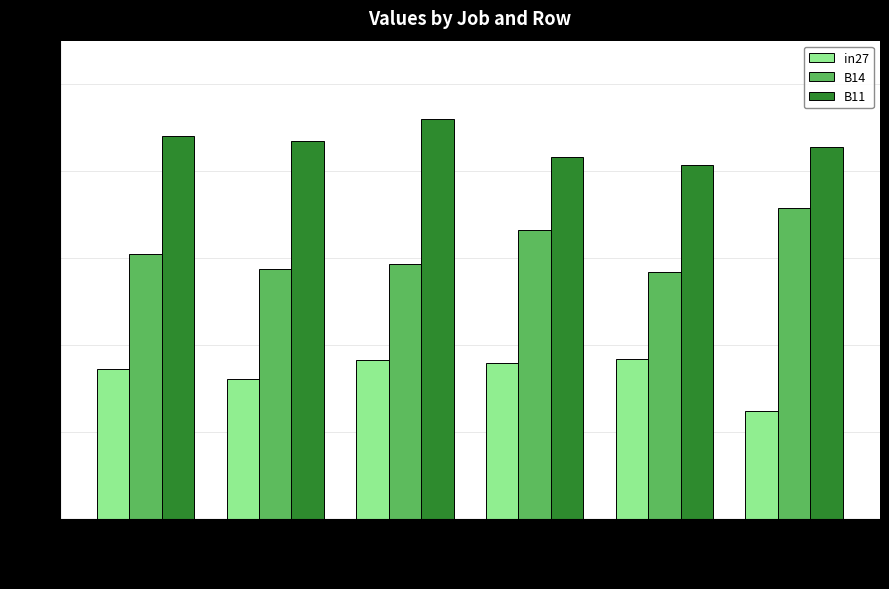

Which series has the largest range (max minus min)?

B14